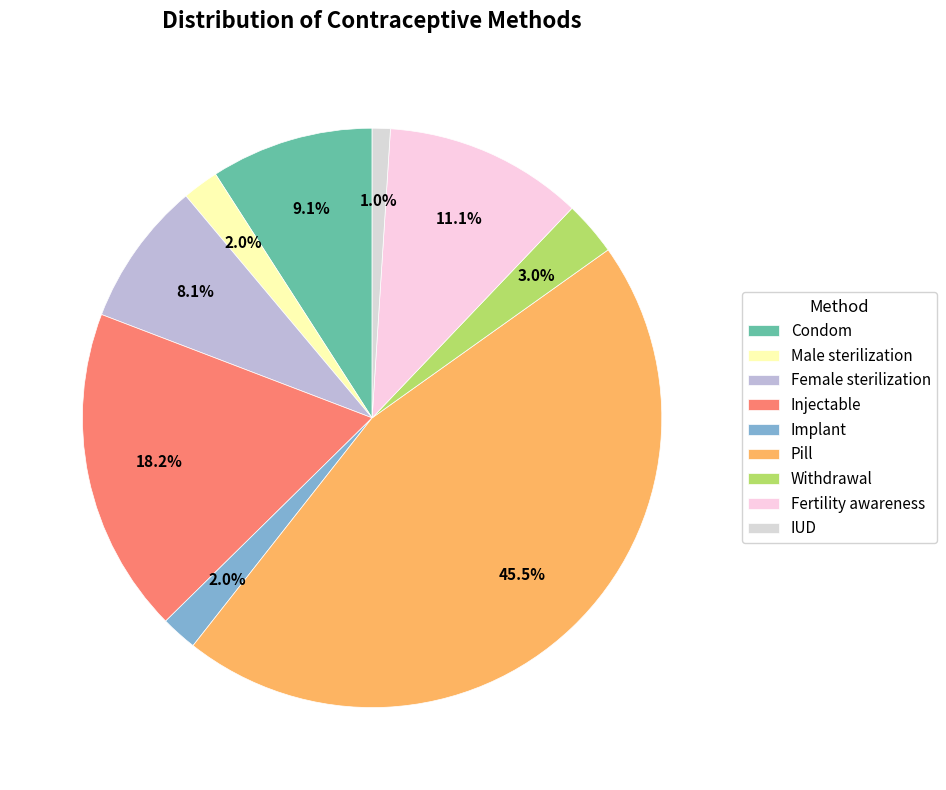

How many slices are in this pie chart?

9